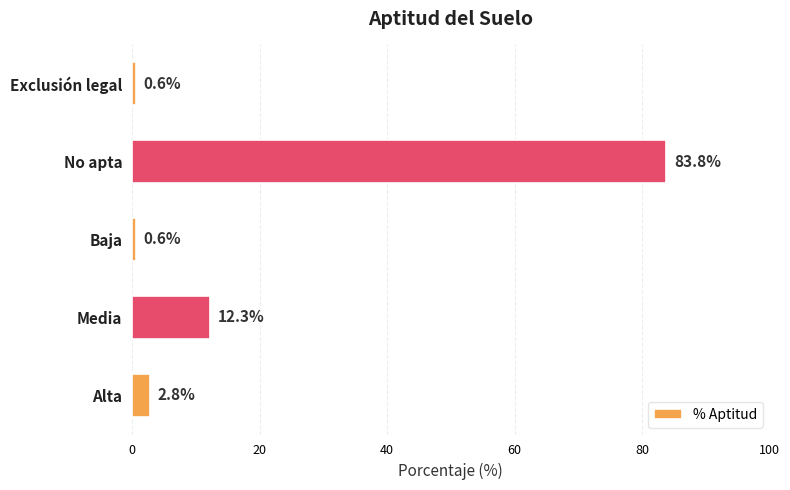

Reading bottom to top, what are all the values shown in this chart?

2.8	12.3	0.6	83.8	0.6